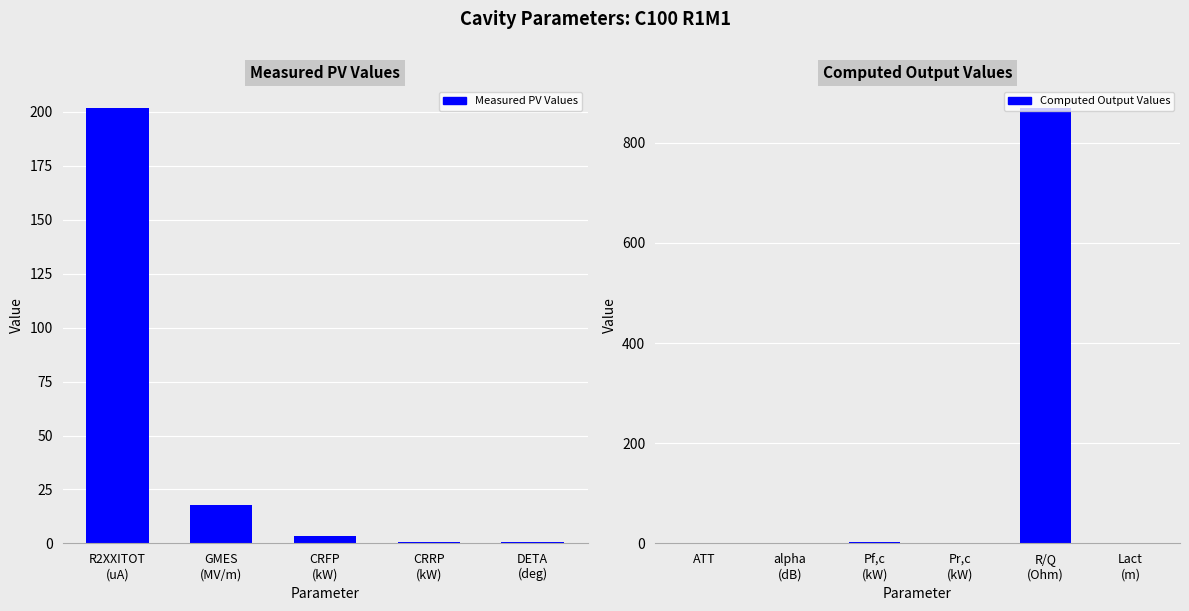

Rank the categories by value from highest to lowest.

R/Q (Ohm), R2XXITOT (uA), GMES (MV/m), CRFP (kW), Pf,c (kW), ATT, Pr,c (kW), CRRP (kW), Lact (m), DETA (deg), alpha (dB)